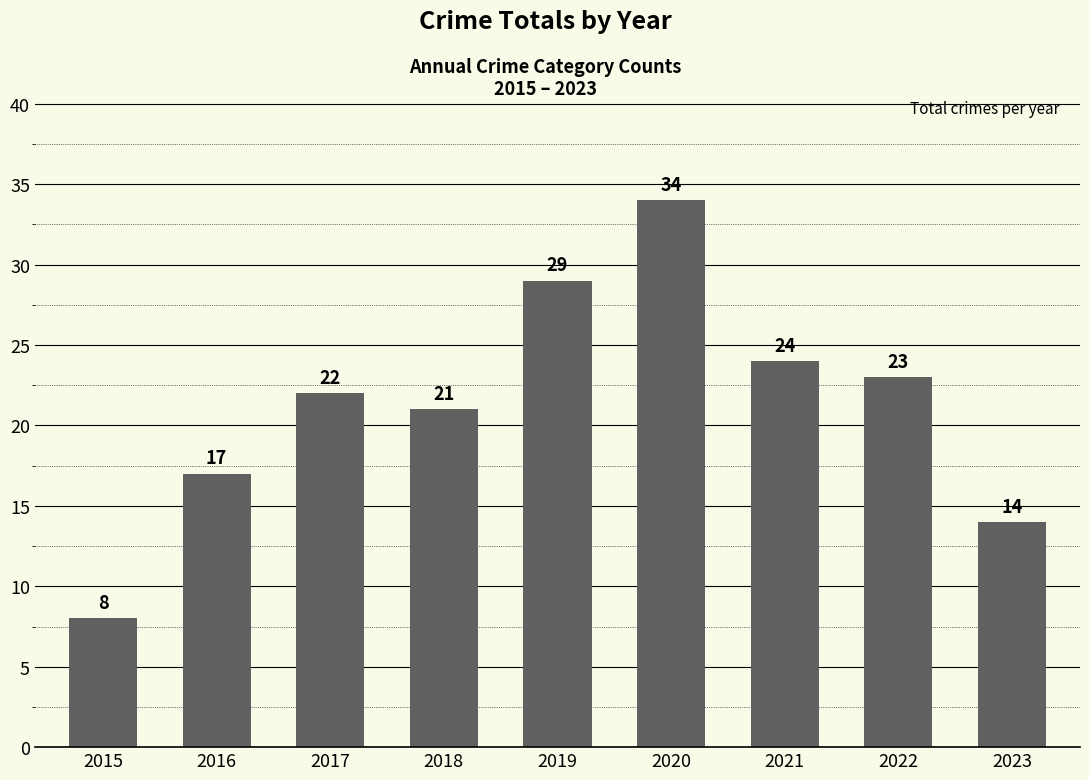

What is the value of the 3rd bar from the left?

22